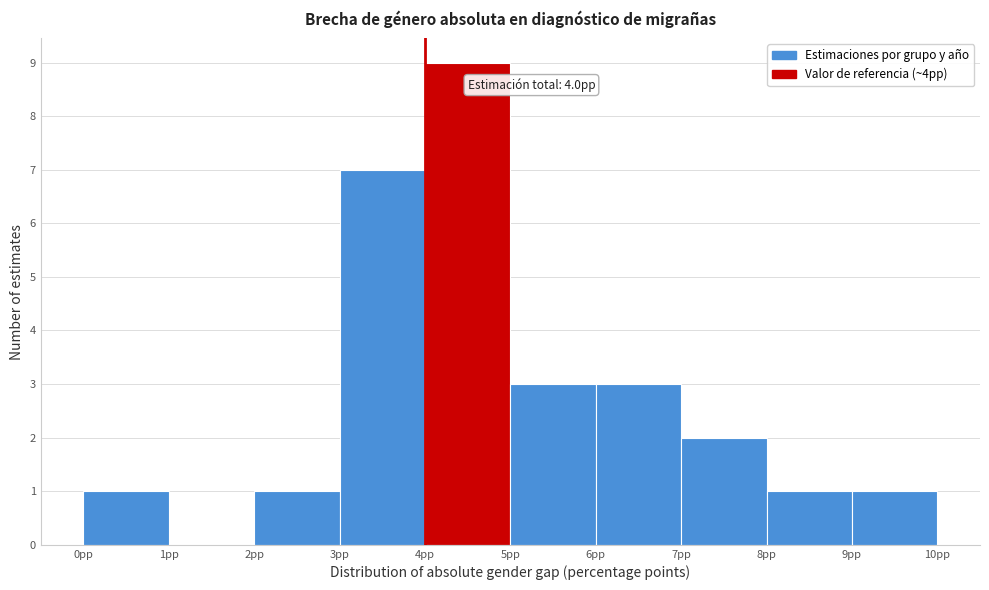

Which range on the x-axis has the tallest bar?

4 to 5